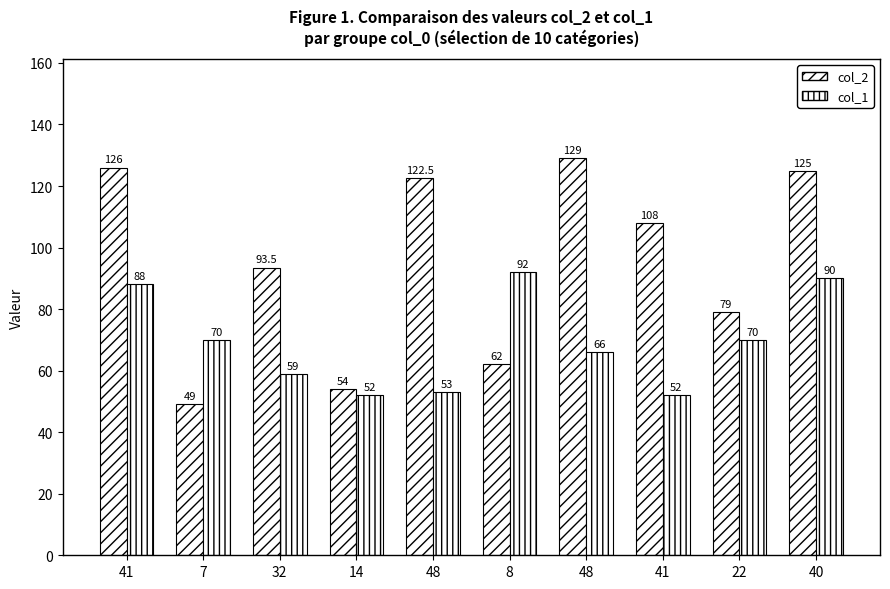

Are the bars horizontal?

No